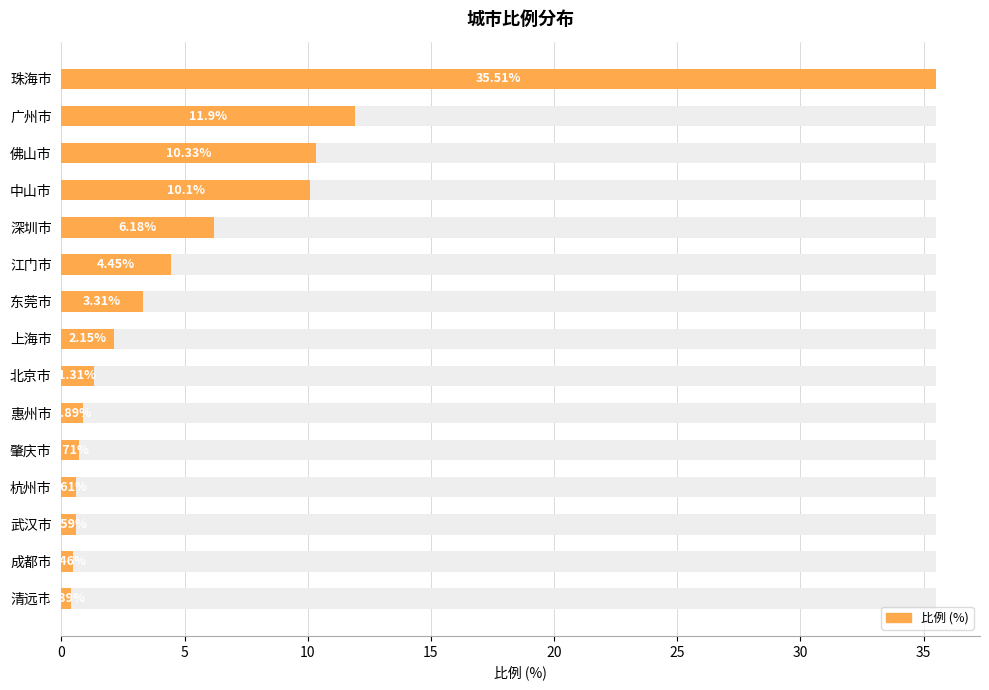

Are the bars horizontal?

Yes